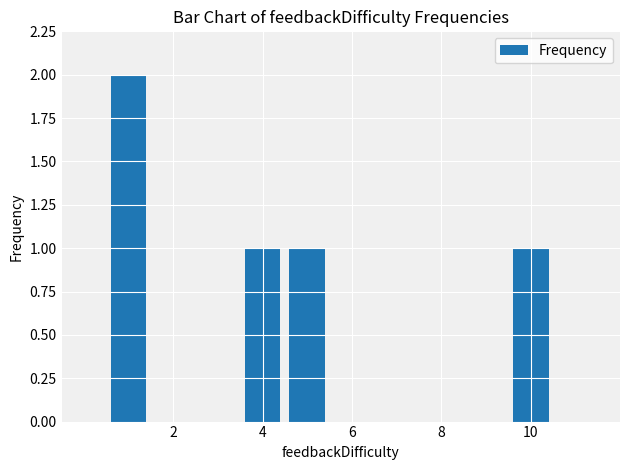

What is the sum of all values?

5